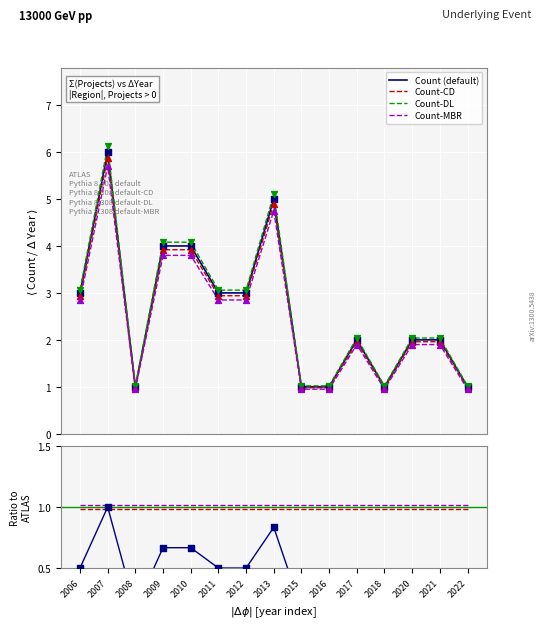

Approximately how many times larger is the value at 2018 compared to 2015?

1.0